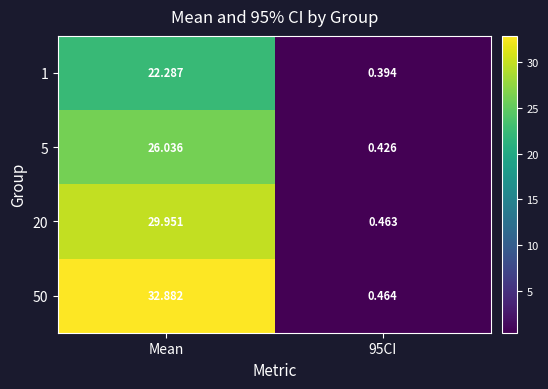

Rank the series at 95CI from highest to lowest value.

50, 20, 5, 1